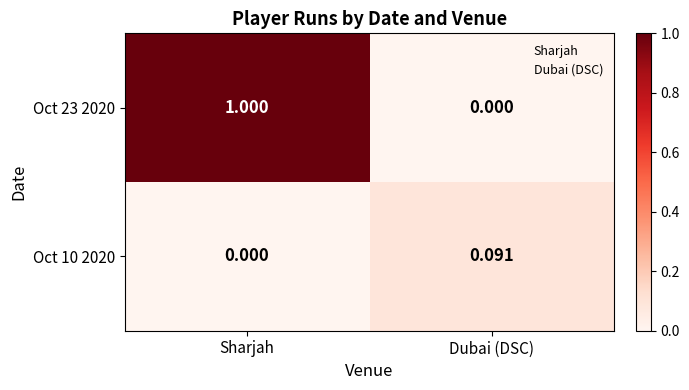

List the labels in order of Oct 10 2020 value, smallest first.

Sharjah, Dubai (DSC)